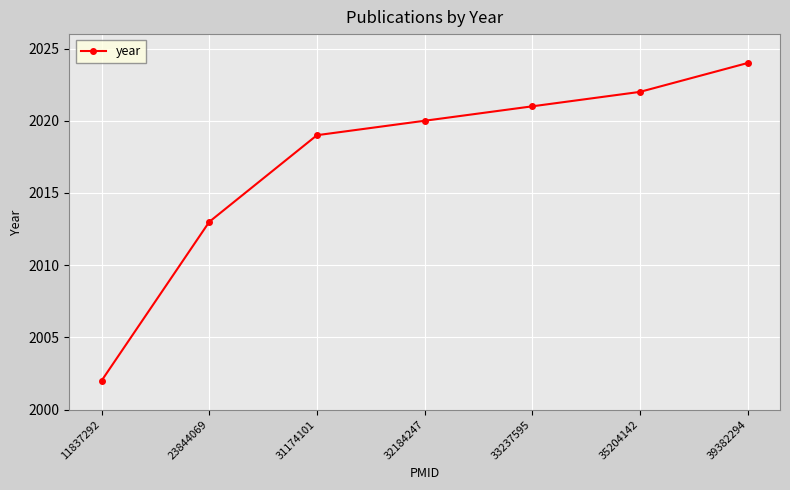

What is the difference between the maximum and minimum values?

22